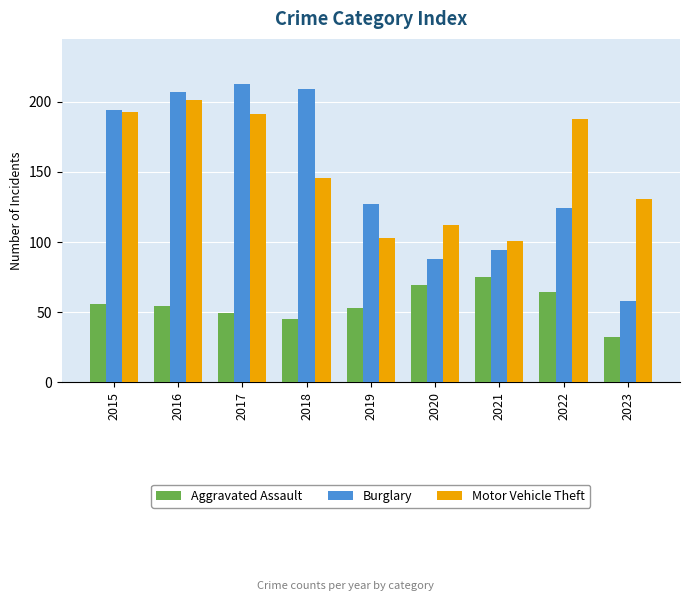

What is the greatest value displayed?

213